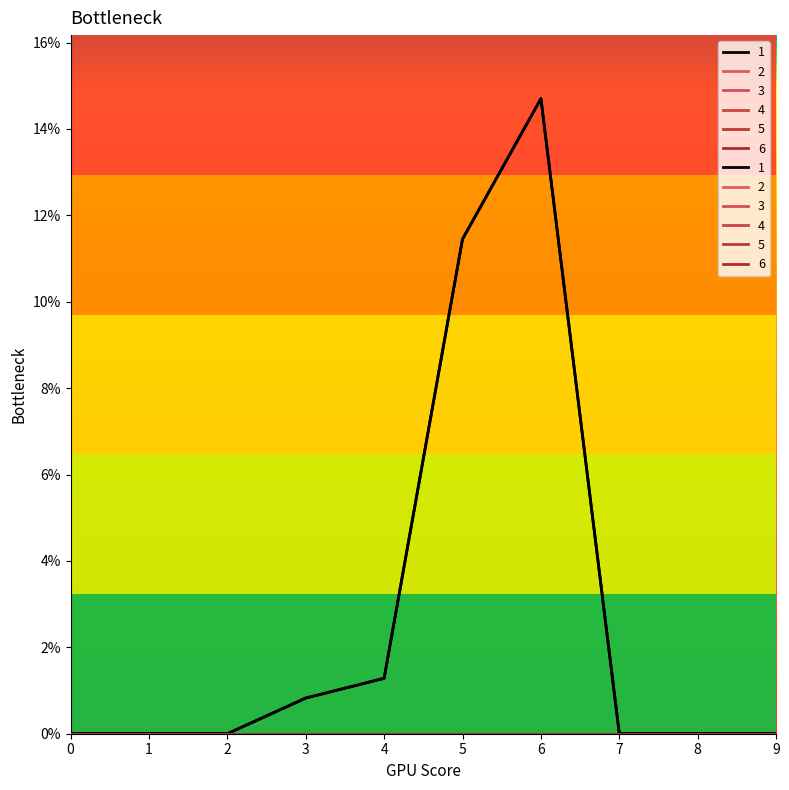

Which series has the largest range (max minus min)?

1